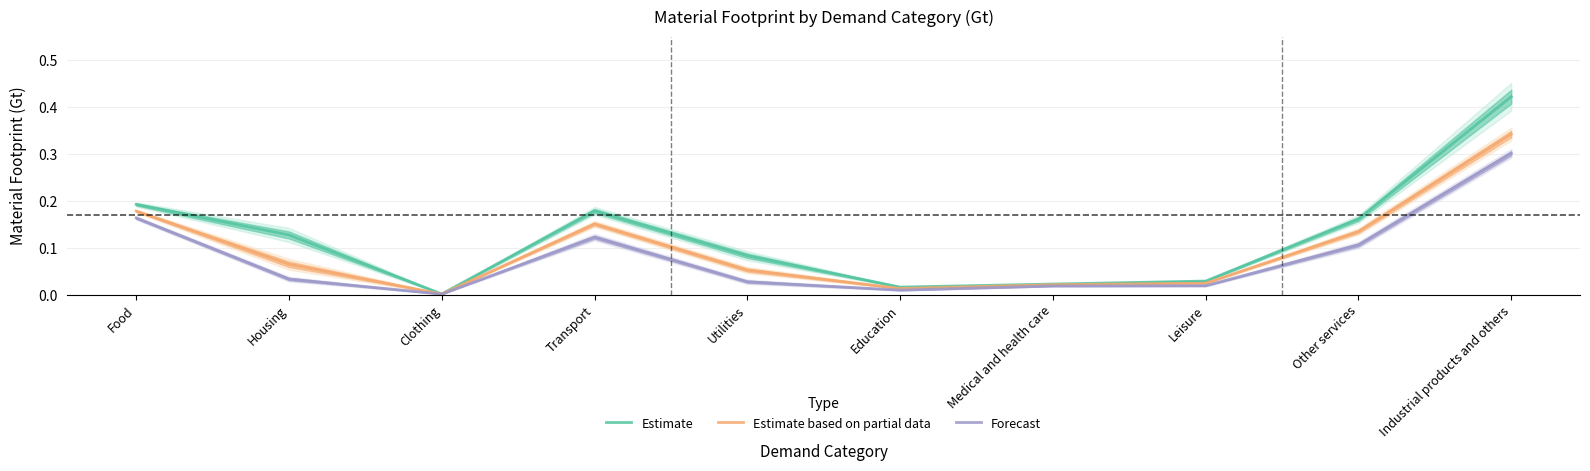

At which category does Forecast reach its first local valley?

Clothing